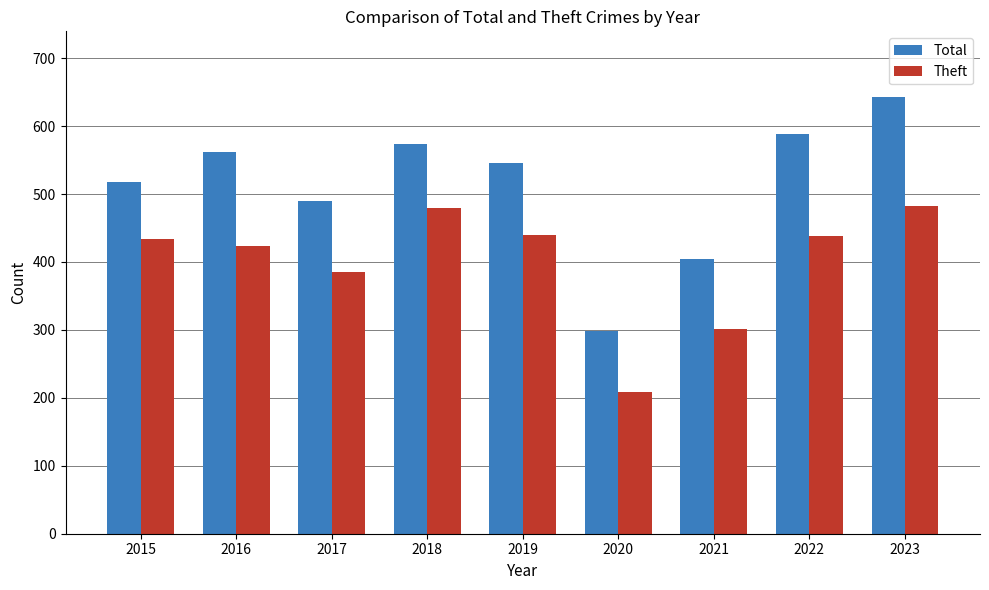

What is the value of the Total bar at the 2nd from the left?

562